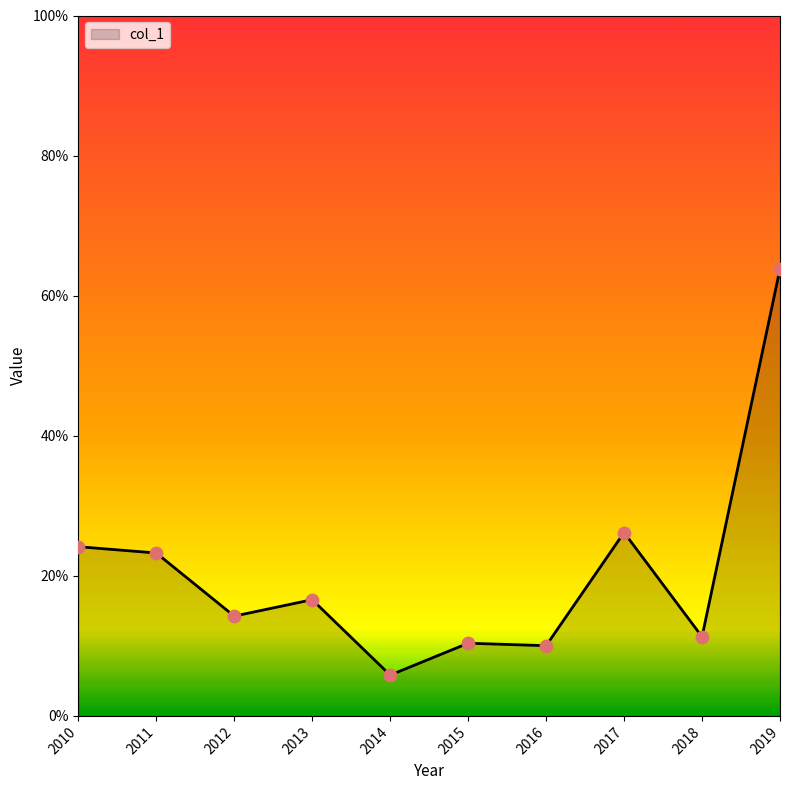

What is the change in value from 2013 to 2018?

-0.1